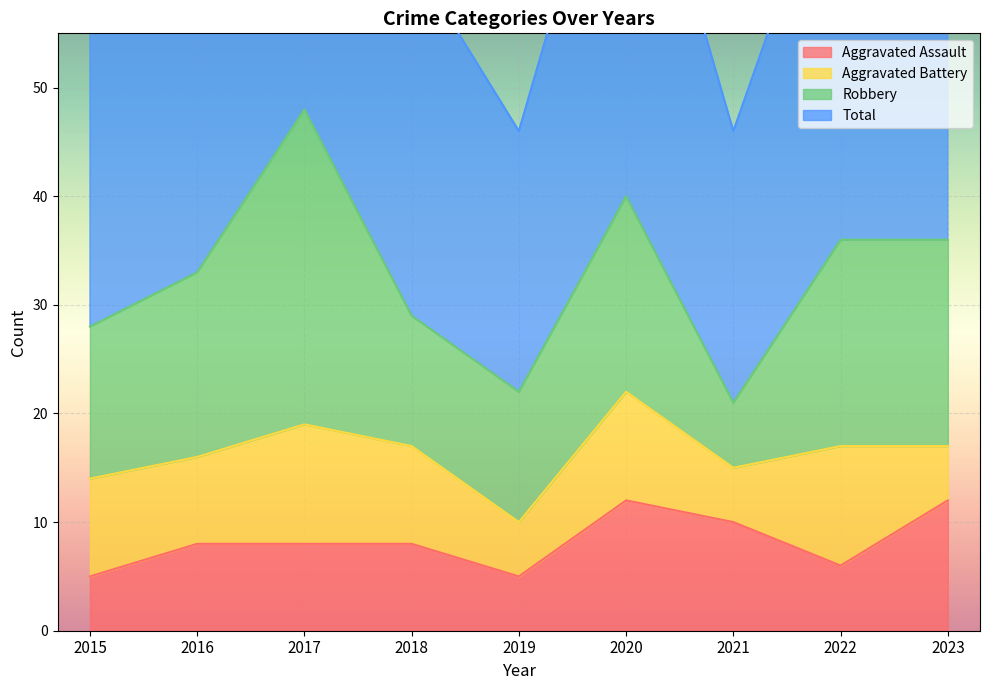

How many Aggravated Assault values are between 6 and 10?

5